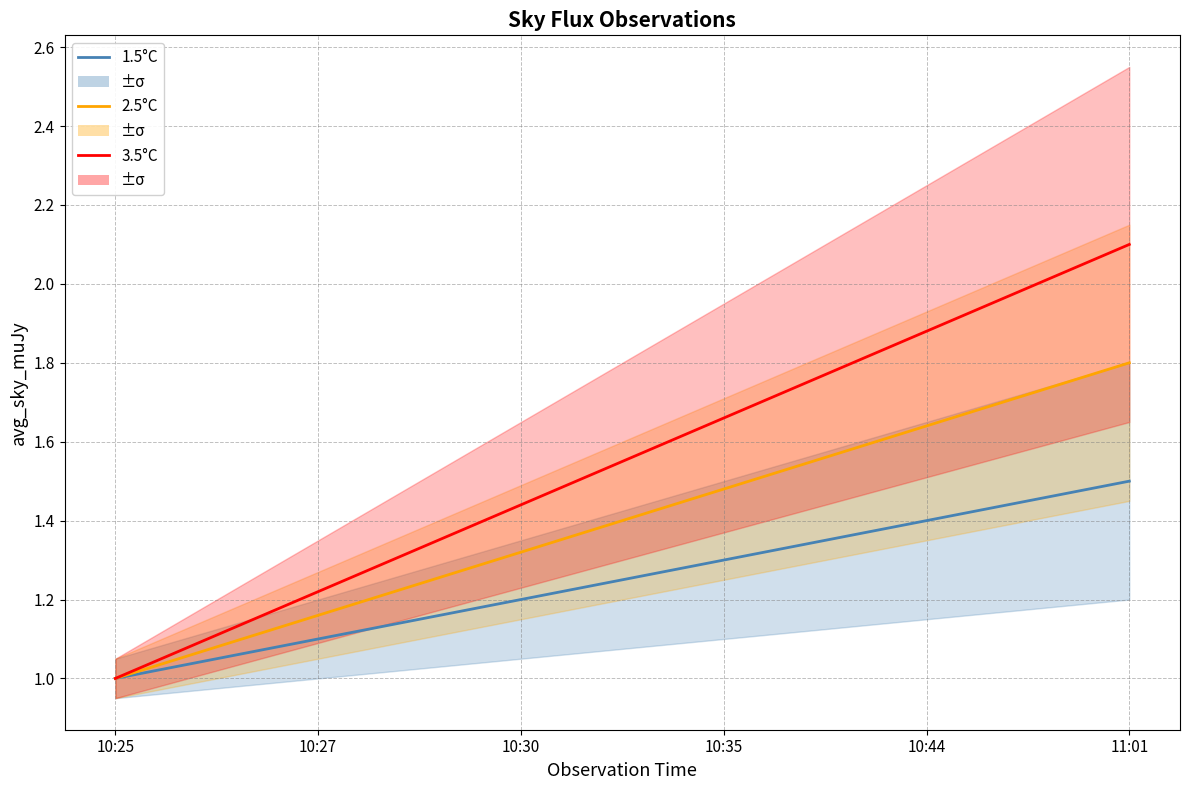

Which category has the highest value in the 3.5°C series?

11:01